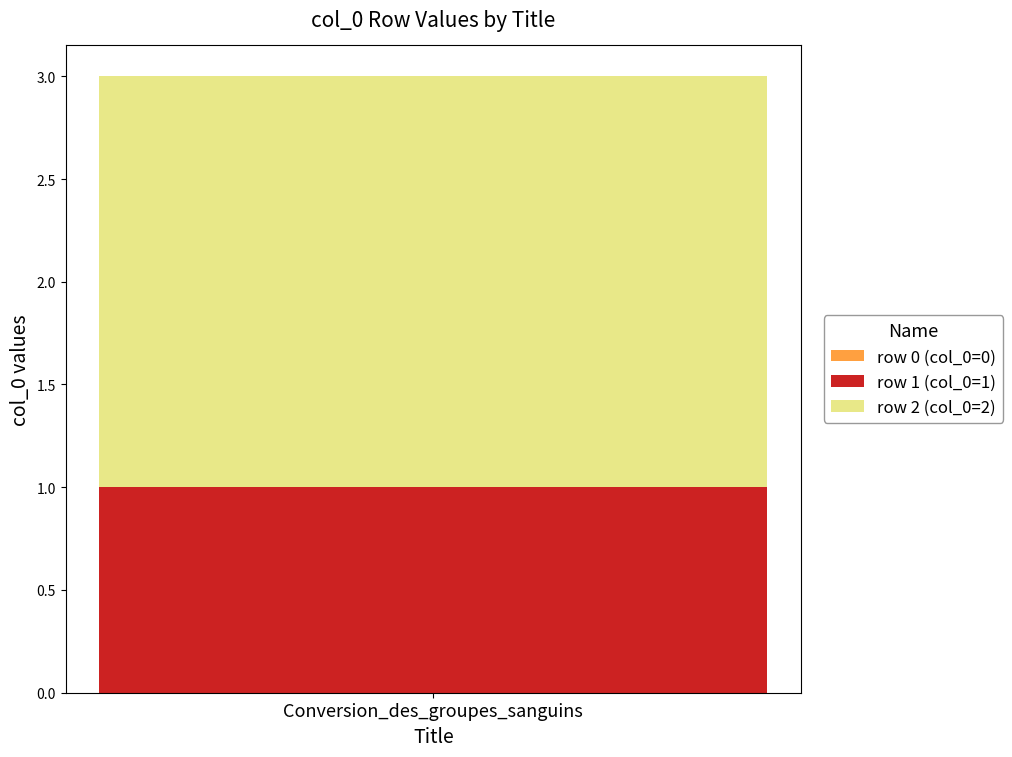

The value of row 1 (col_0=1) at Conversion_des_groupes_sanguins is 2. True or false?

False